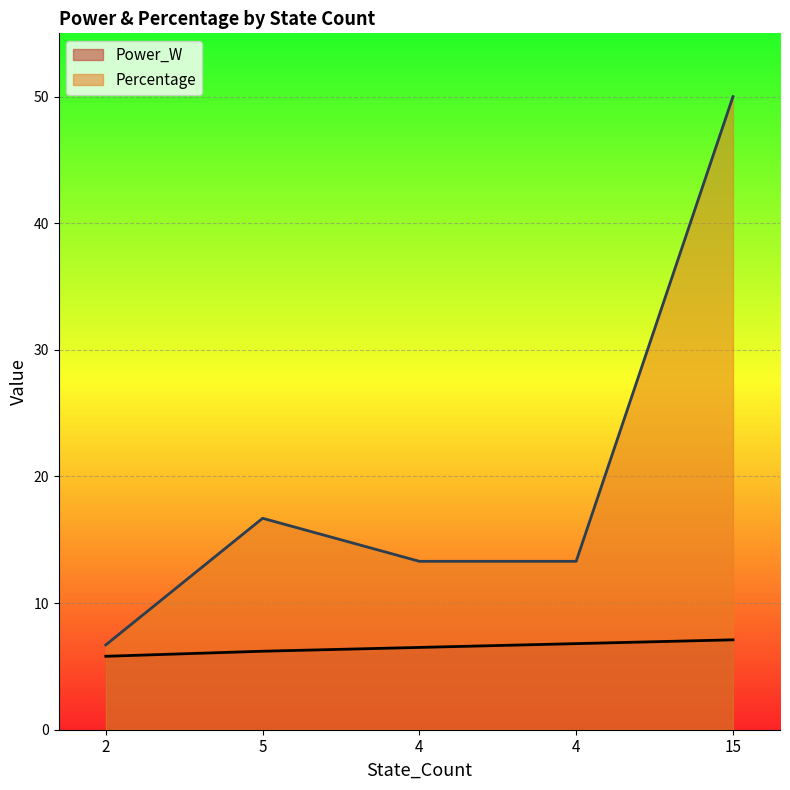

Which series has the largest total across all categories?

Percentage